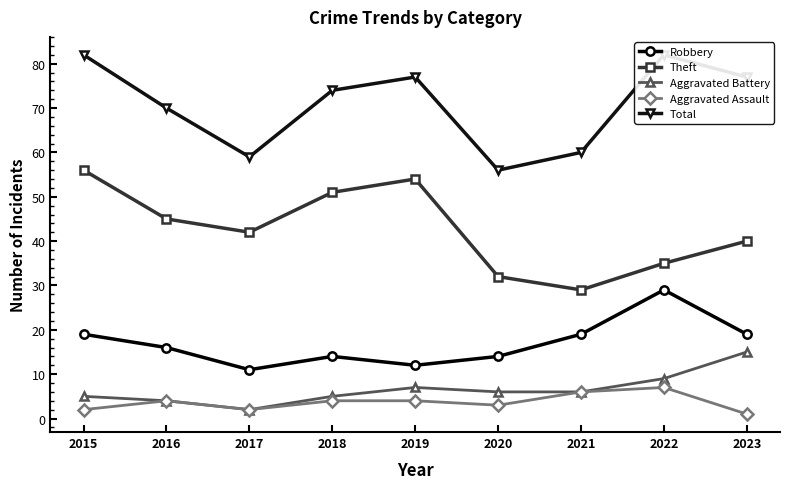

True or false: Aggravated Battery and Aggravated Assault cross at least once.

False